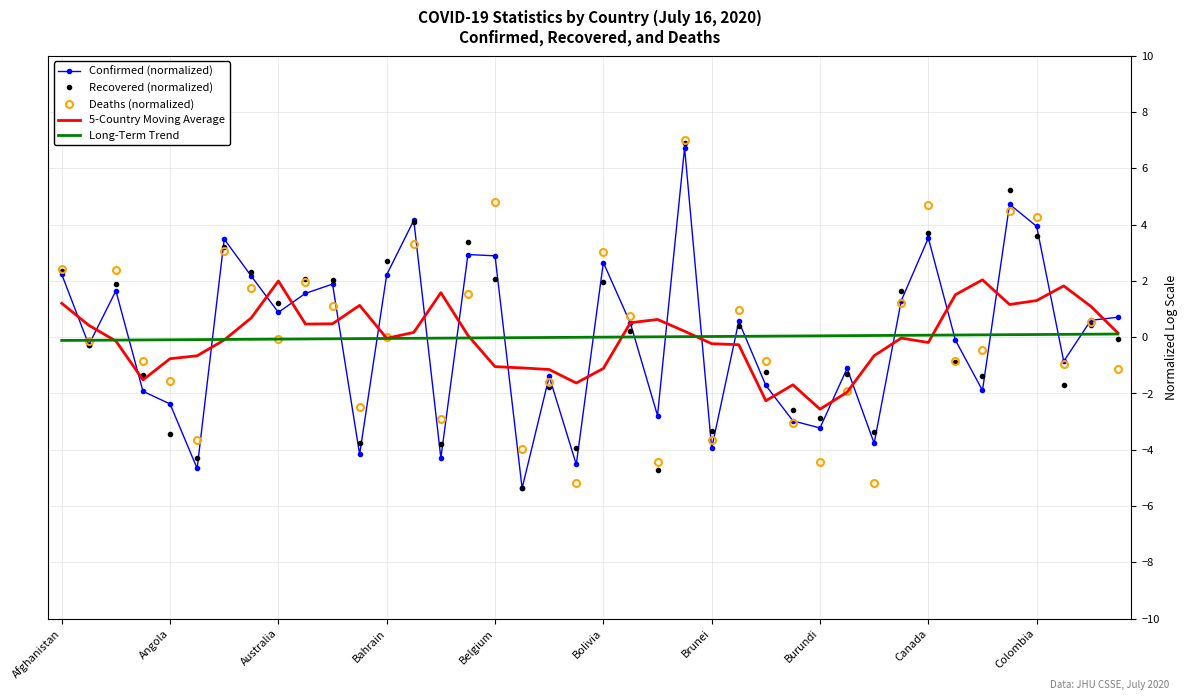

What is the minimum value shown in the chart?

-5.4